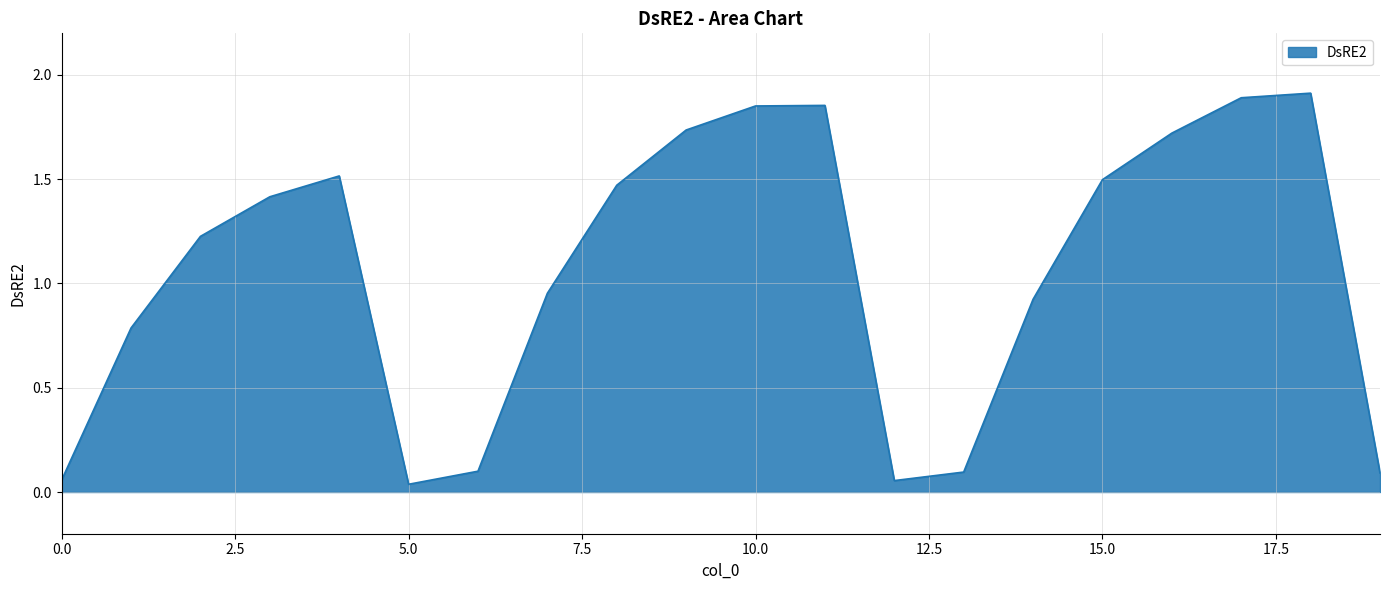

What is the greatest value displayed?

1.9